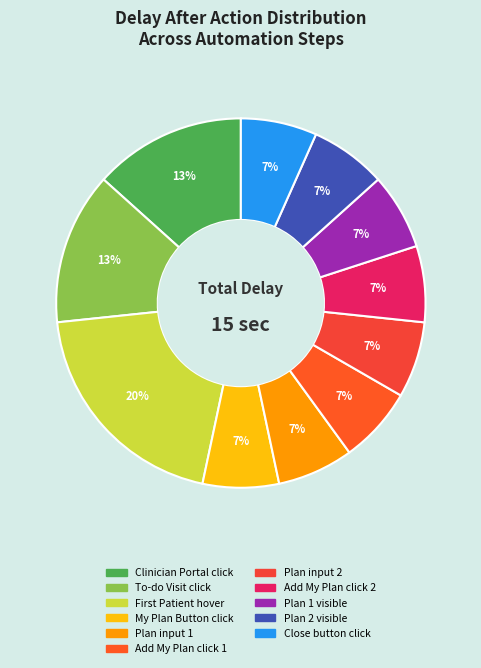

Which slice is the largest?

First Patient hover